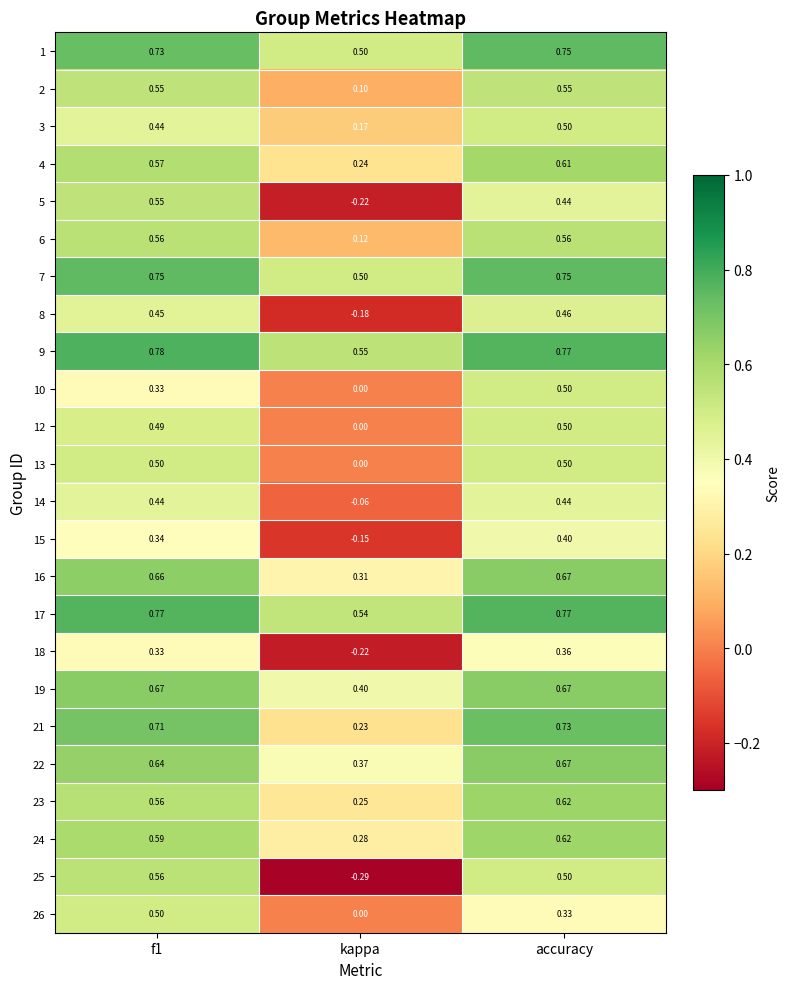

At which label is 7 closest to 0?

kappa